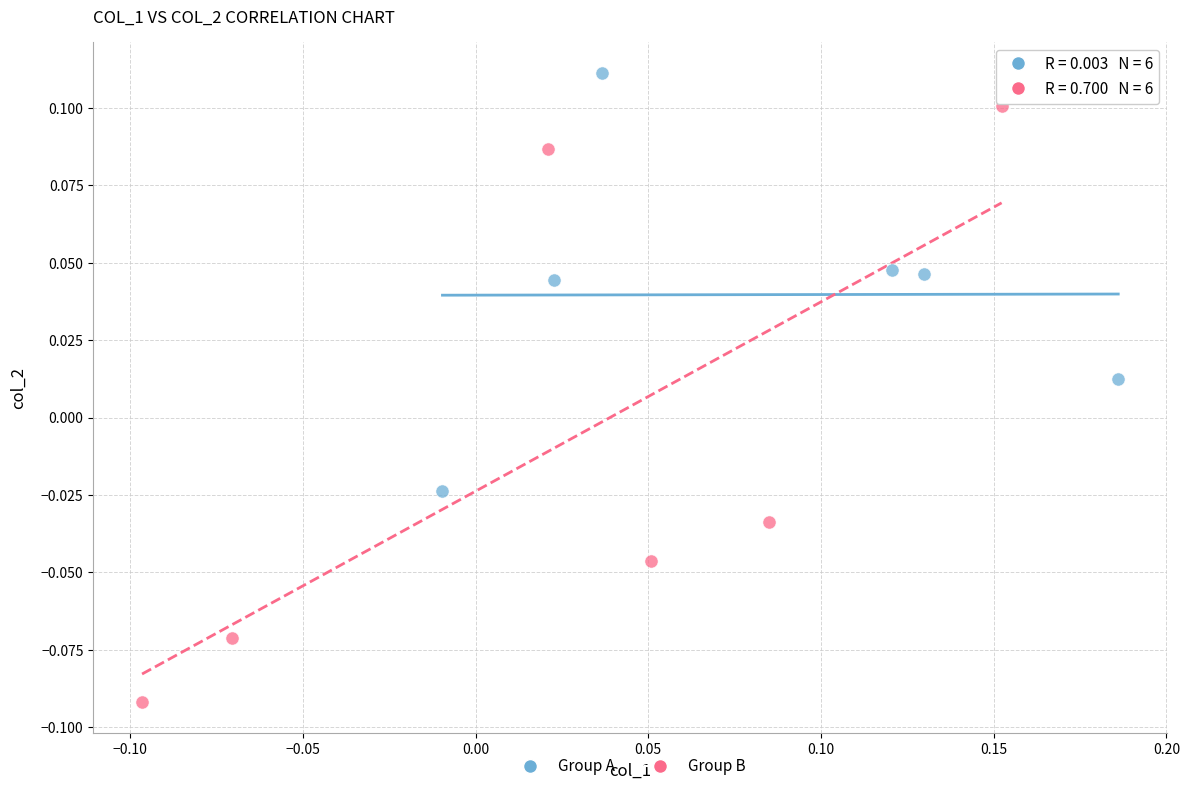

Which series contains the lowest Y value?

Group B